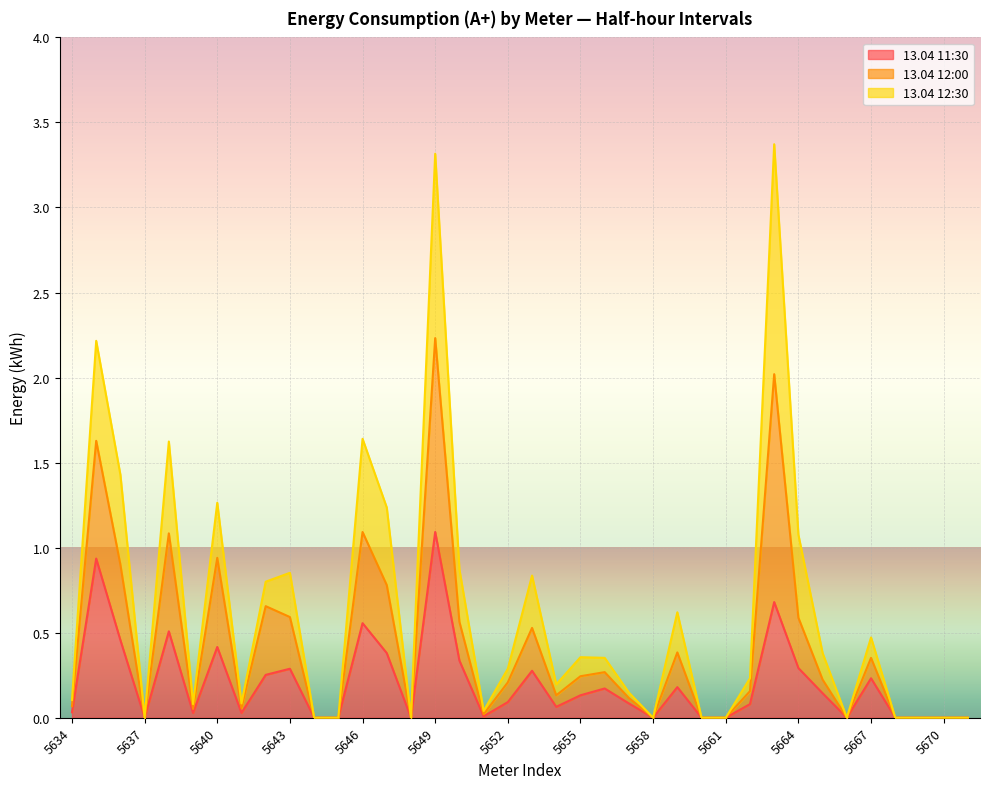

What is the spread (max minus min) of values at 5638?

1.1